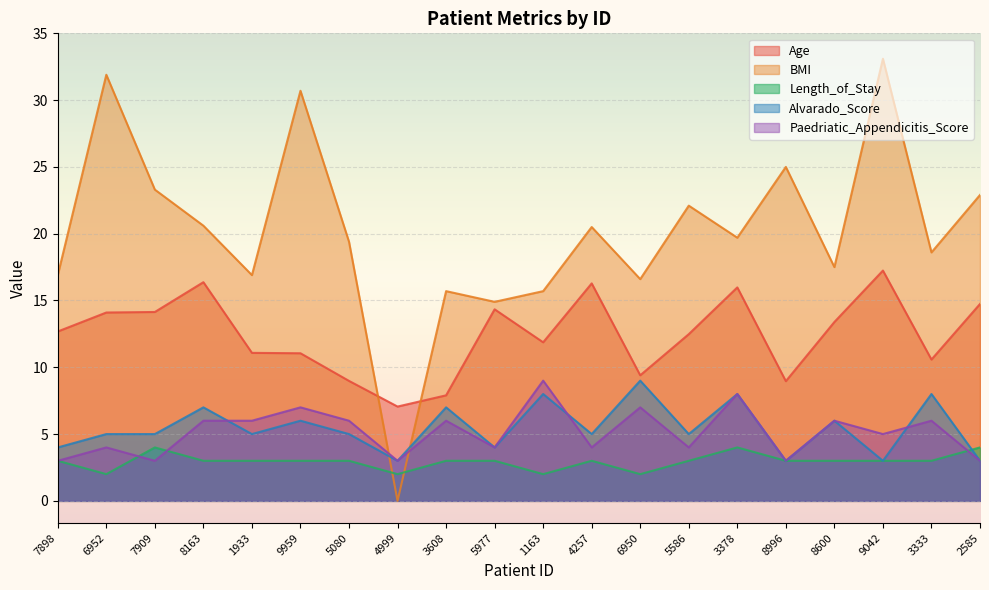

Between which two adjacent categories do Alvarado_Score and BMI first intersect?

5080 and 4999